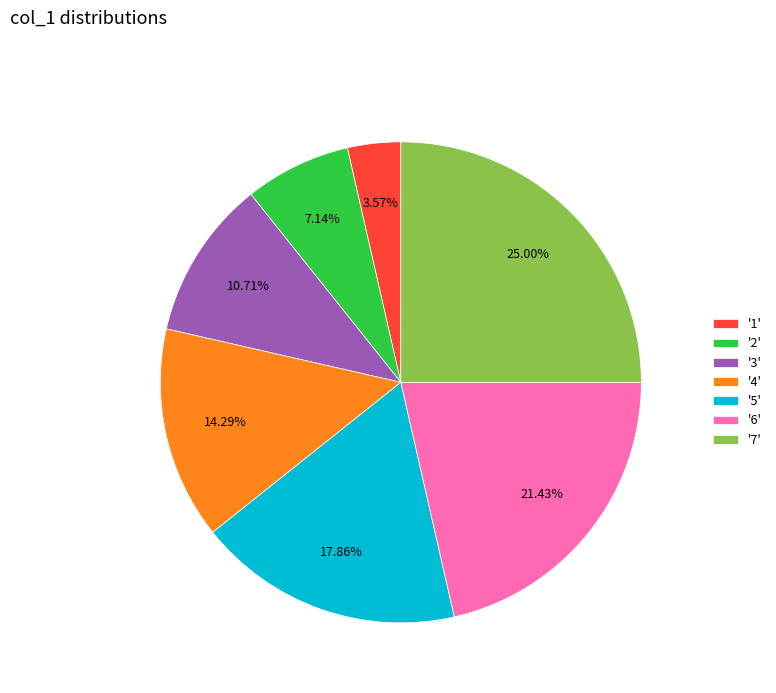

Which has a higher value, '1' or '7'?

'7'